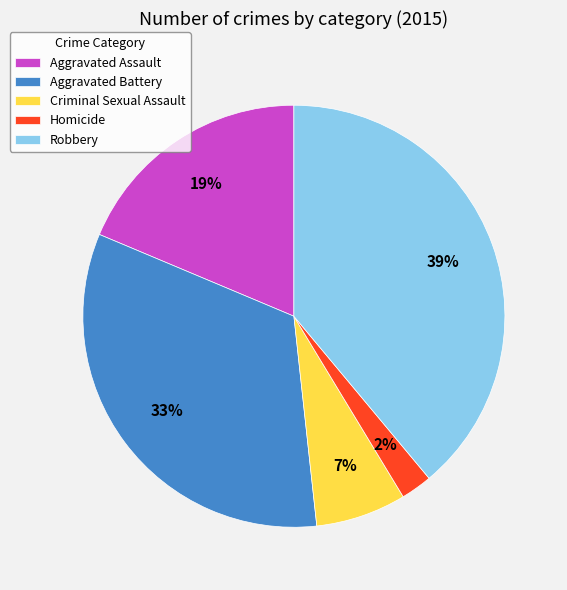

What is the ratio of the value at Criminal Sexual Assault to the value at Robbery?

0.2